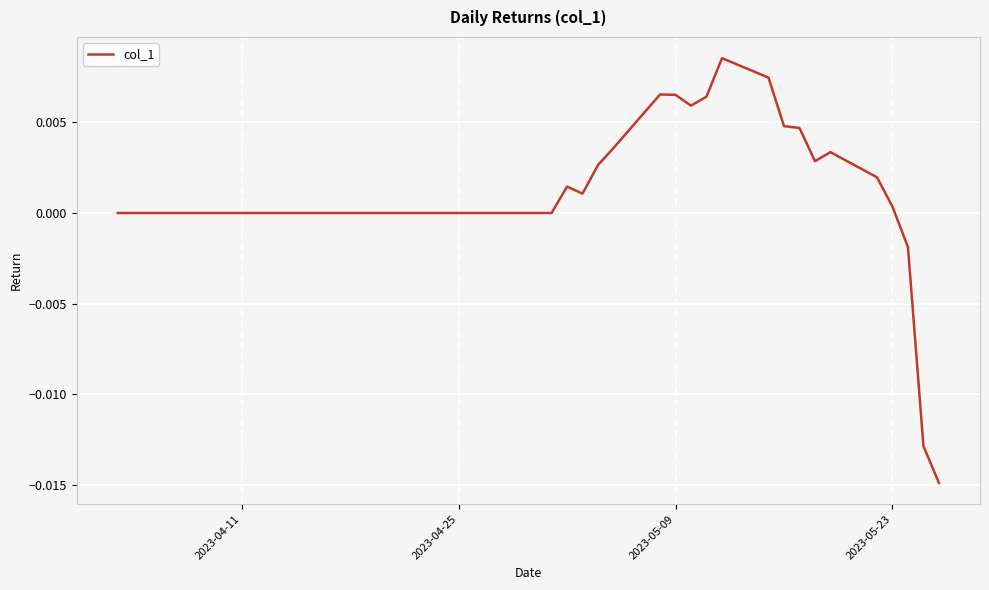

How many points are lower than both their immediate neighbors (excluding endpoints)?

3